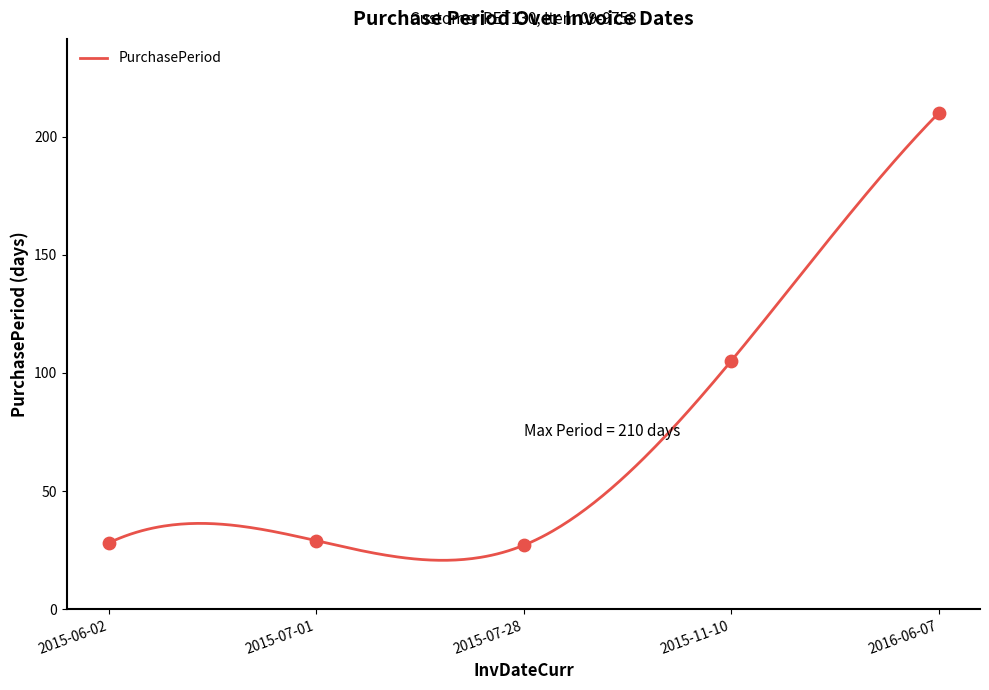

What is the change in value from 2015-06-02 to 2015-07-28?

-1